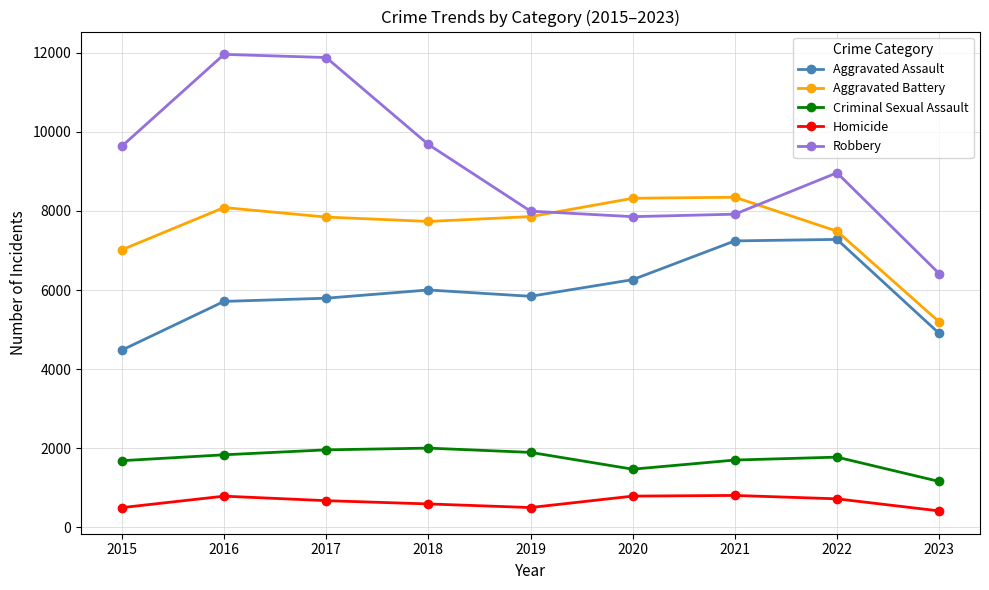

True or false: Aggravated Battery and Aggravated Assault intersect in this chart.

False